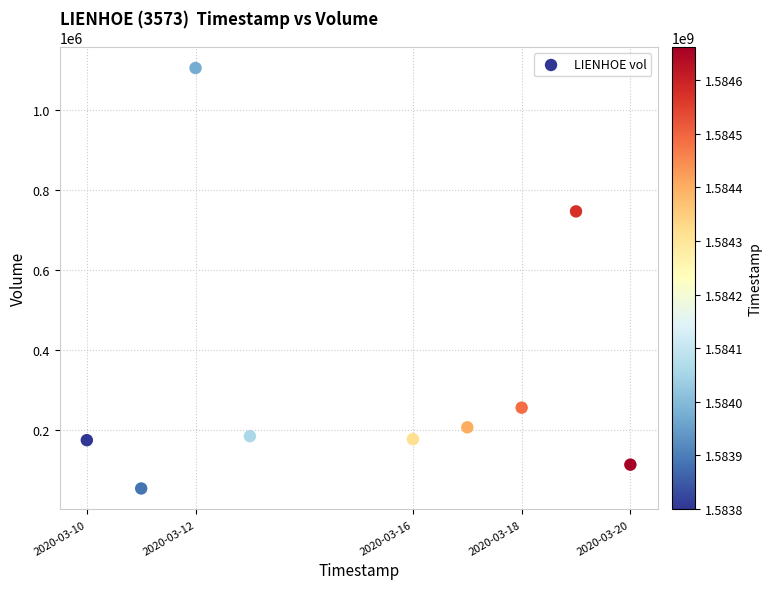

What is the range of X values (max minus min)?

864000